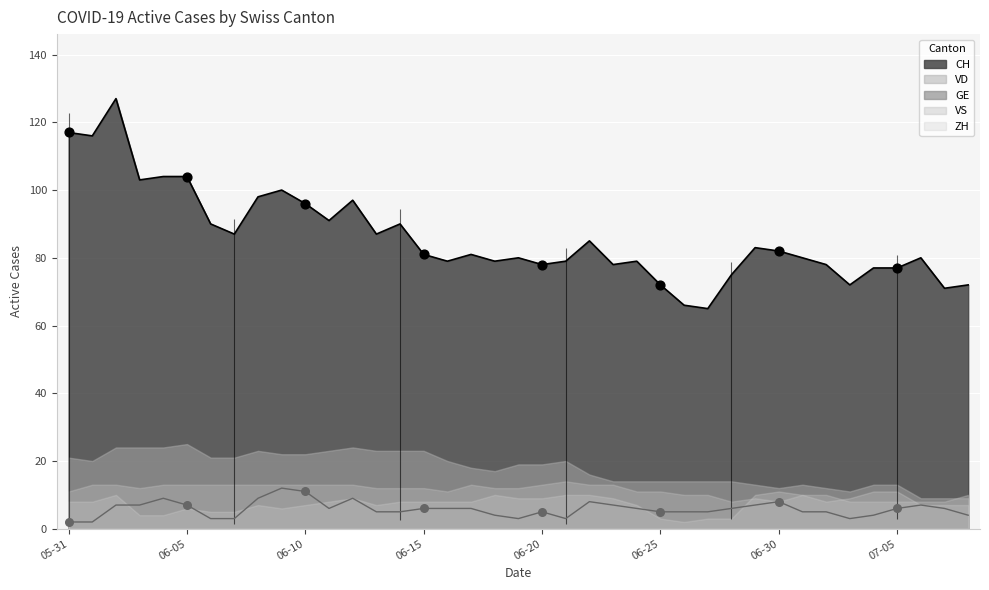

Which series contains the highest Y value?

CH